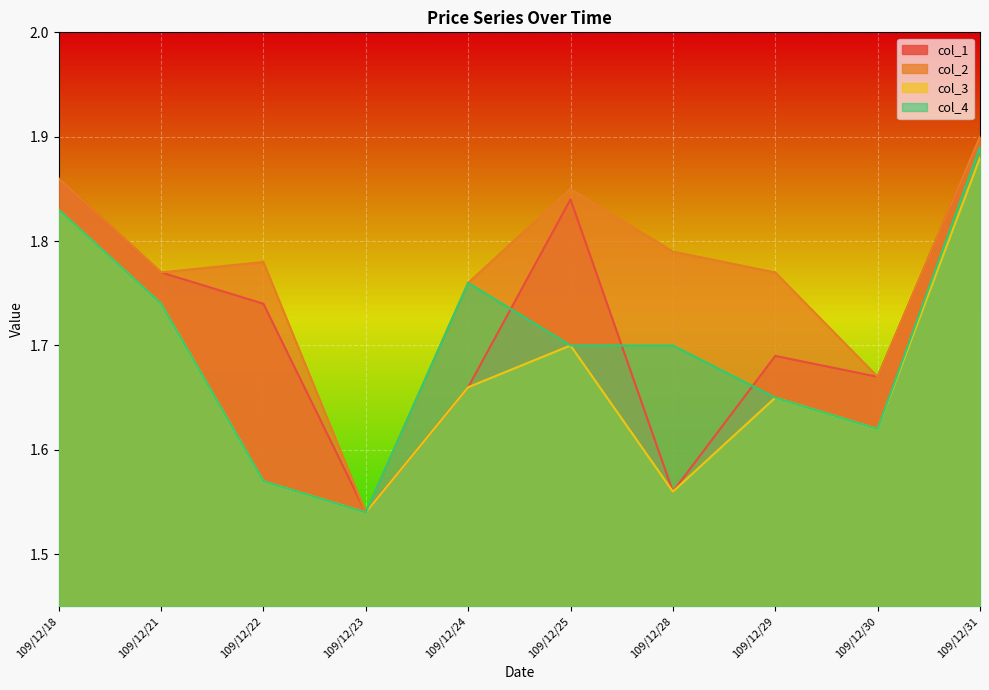

Is it true that col_2 equals 1.9 at 109/12/18?

True